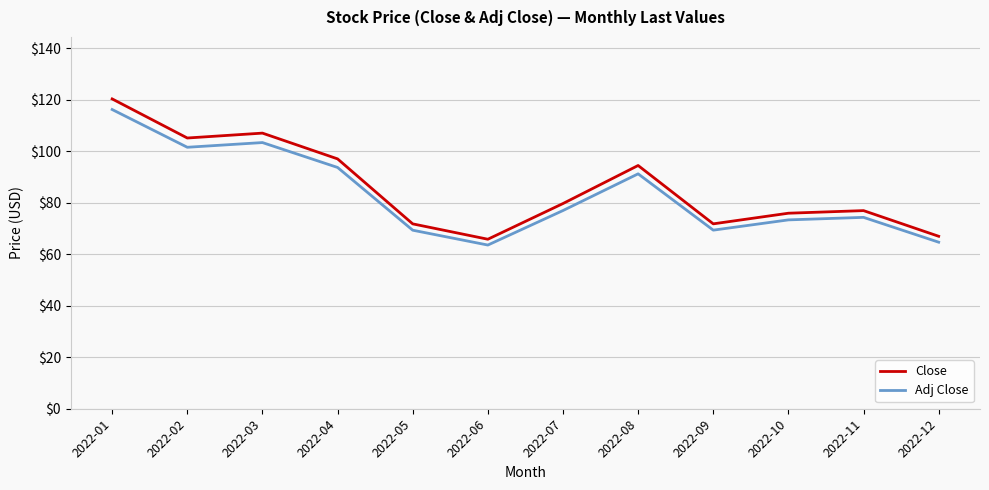

What is the average value of the Close series?

86.1